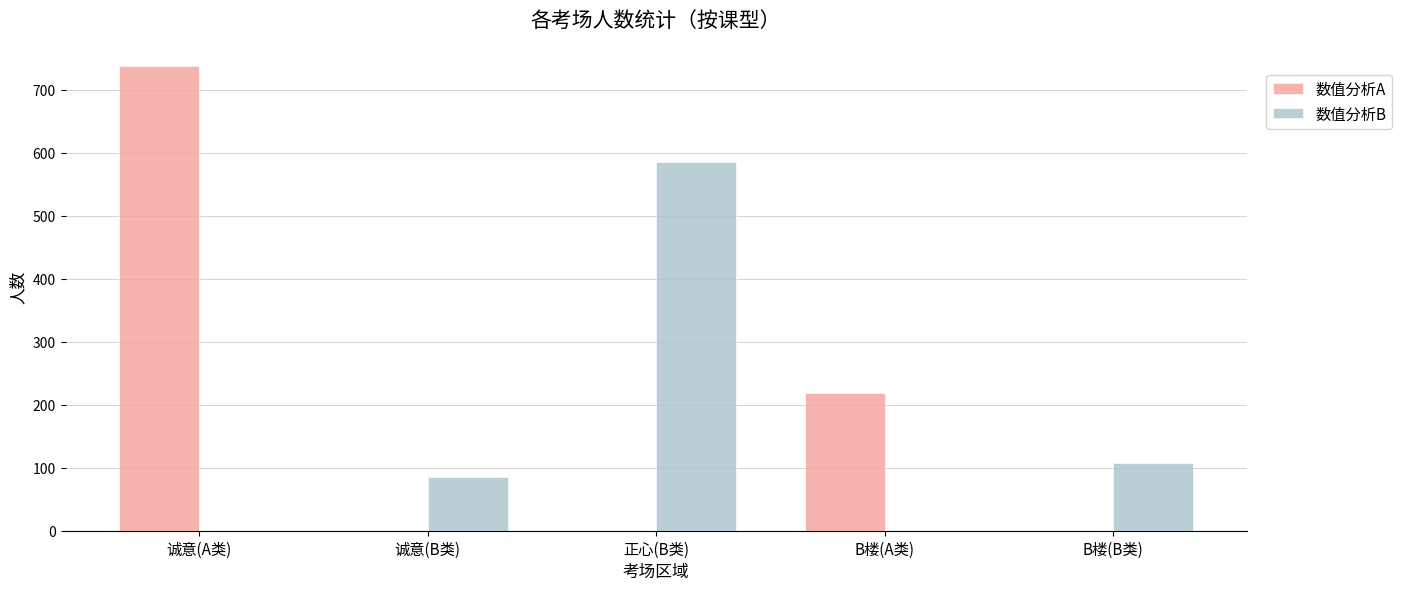

What are all the series names shown in the legend?

数值分析A, 数值分析B